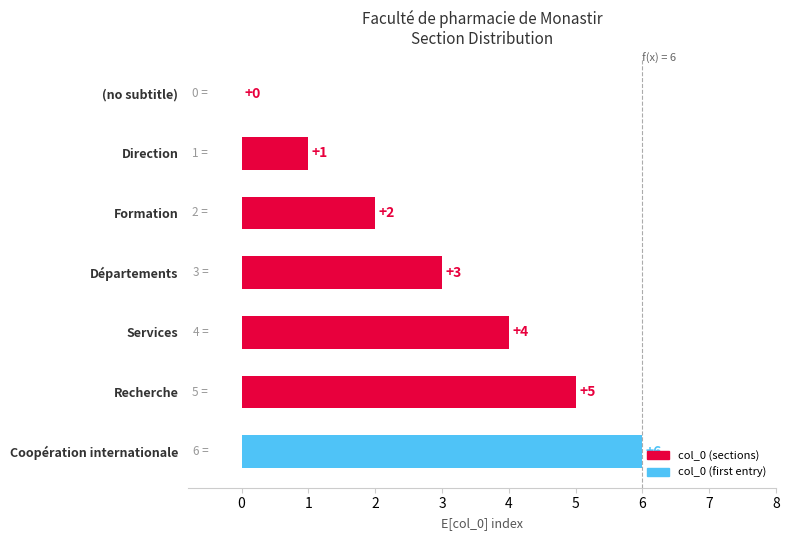

Are the bars grouped side by side (vs. stacked)?

No